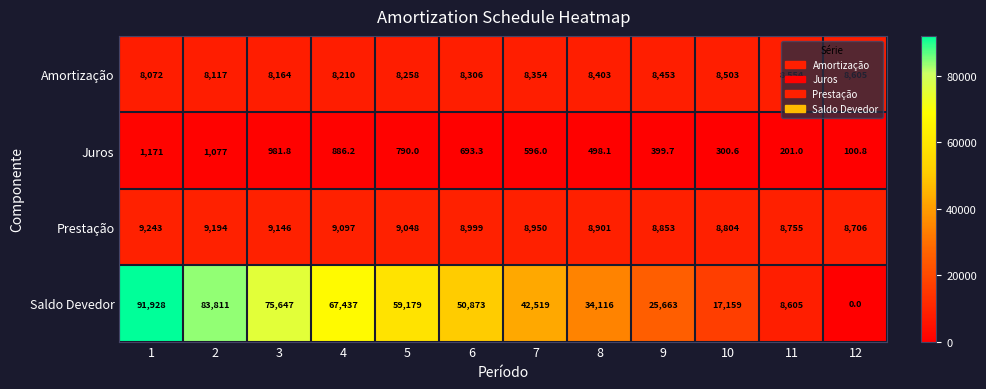

Is it true that Saldo Devedor equals 11920.7 at 6?

False